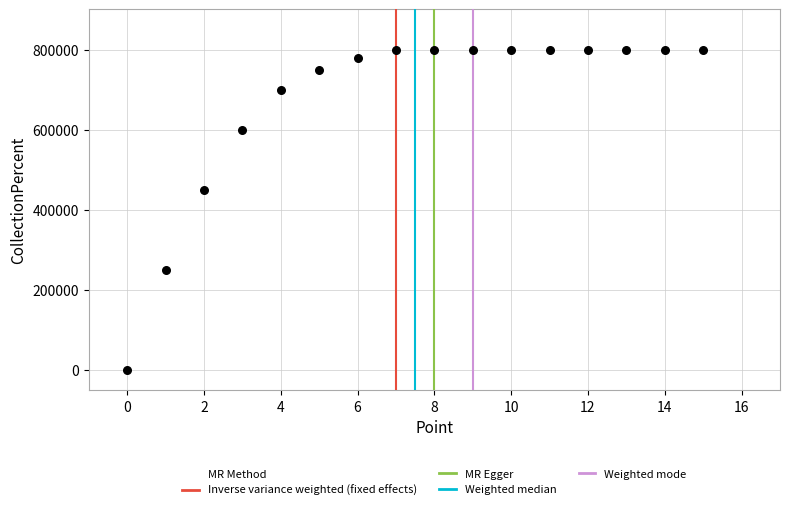

What is the range of Y values (max minus min)?

800000